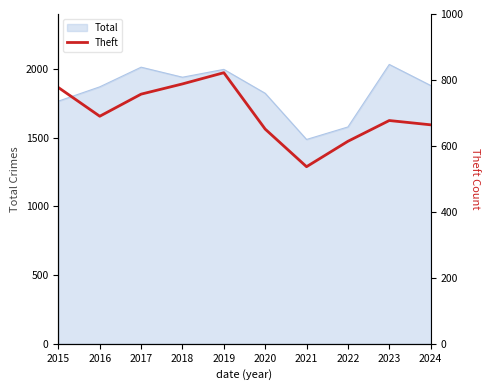

How many interior local valleys (lower than both neighbors) does the data have?

2